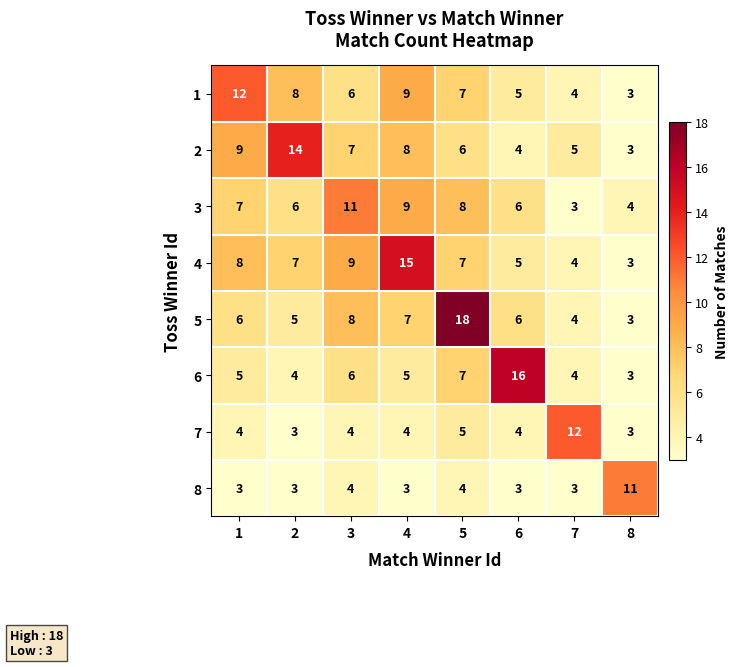

Between 1 and 3, which series saw the biggest shift?

1